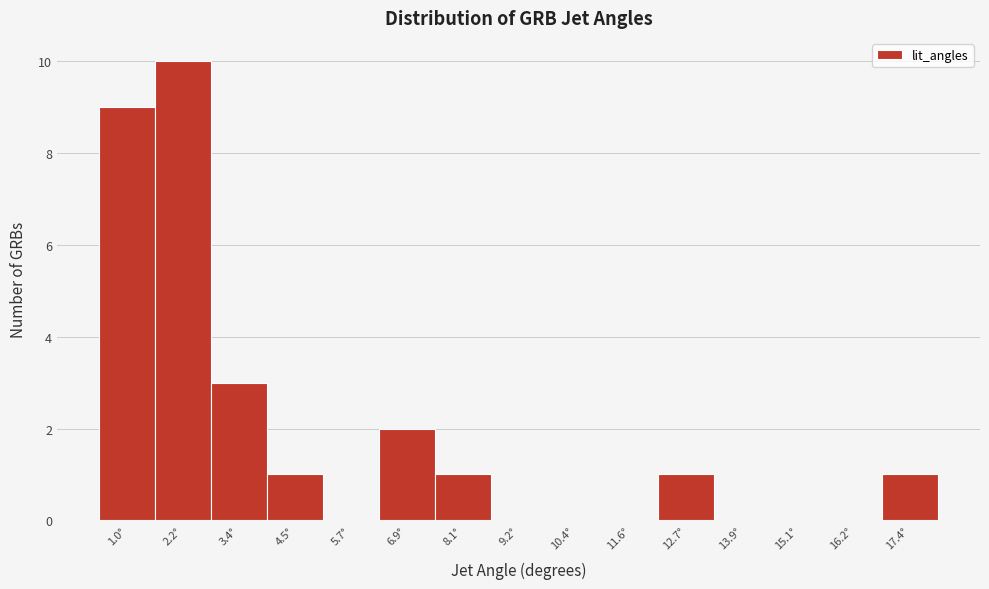

How tall is the bar that spans 0.4 to 1.6 on the x-axis? Neither the bar edges nor the heights are printed on the chart, so give them approximately, as read against the axes.

9